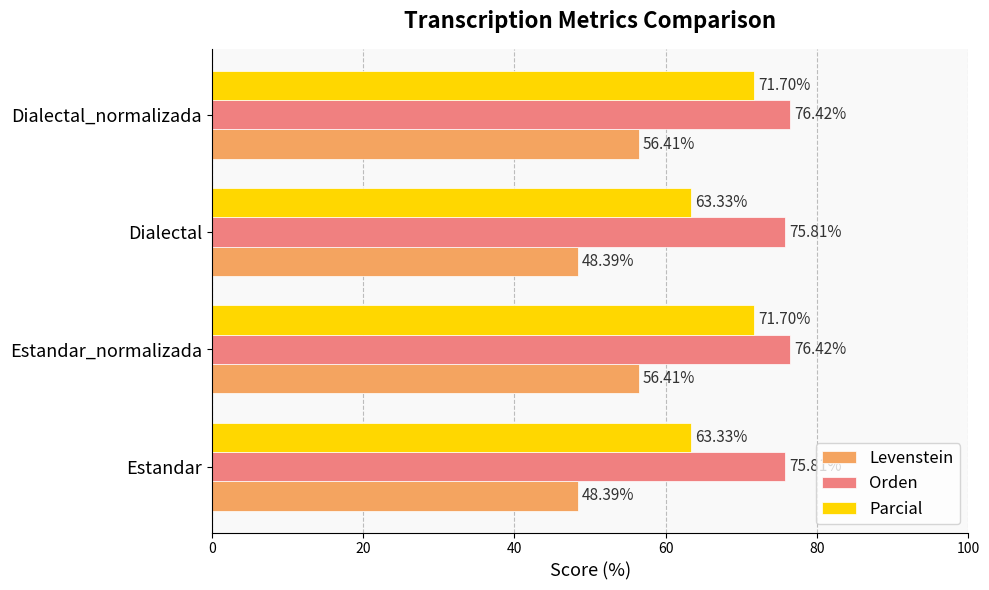

Which series changed the most between Estandar and Estandar_normalizada?

Parcial